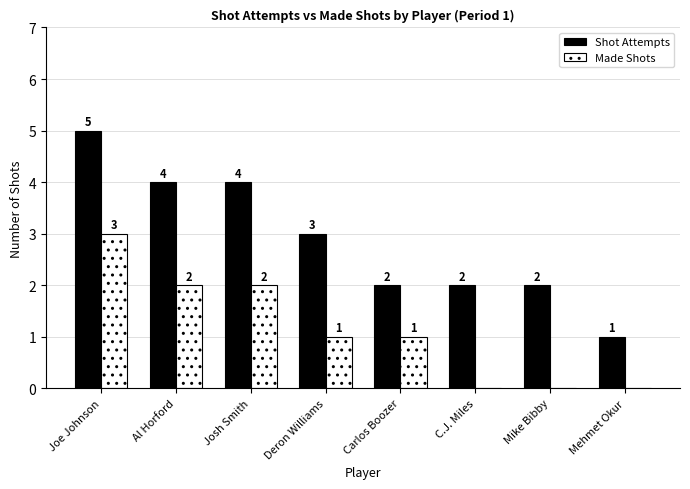

At which label does Shot Attempts reach its peak?

Joe Johnson